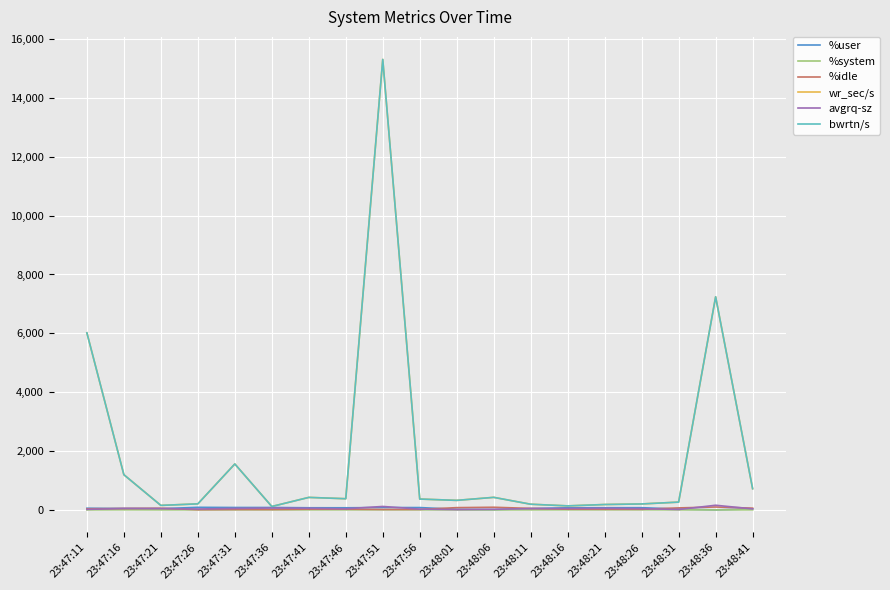

Does the chart have visible grid lines?

Yes